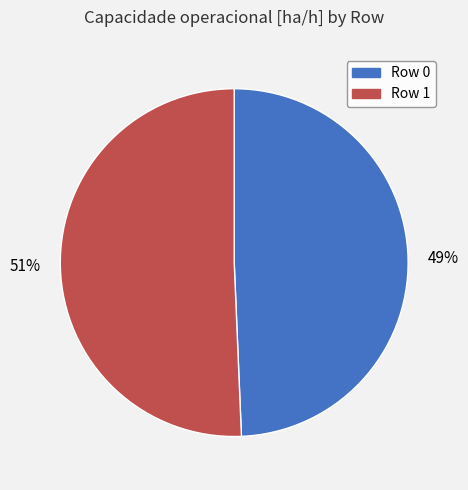

Which category has the biggest portion of the pie?

Row 1